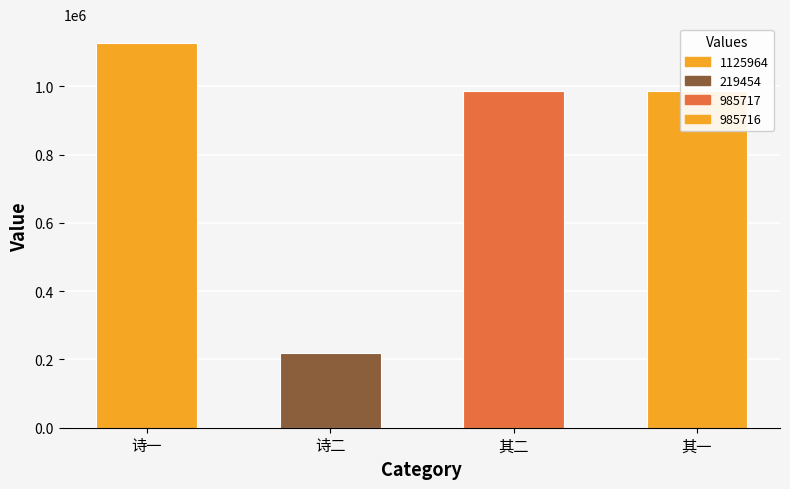

What is the change in value from 诗一 to 其一?

-140248